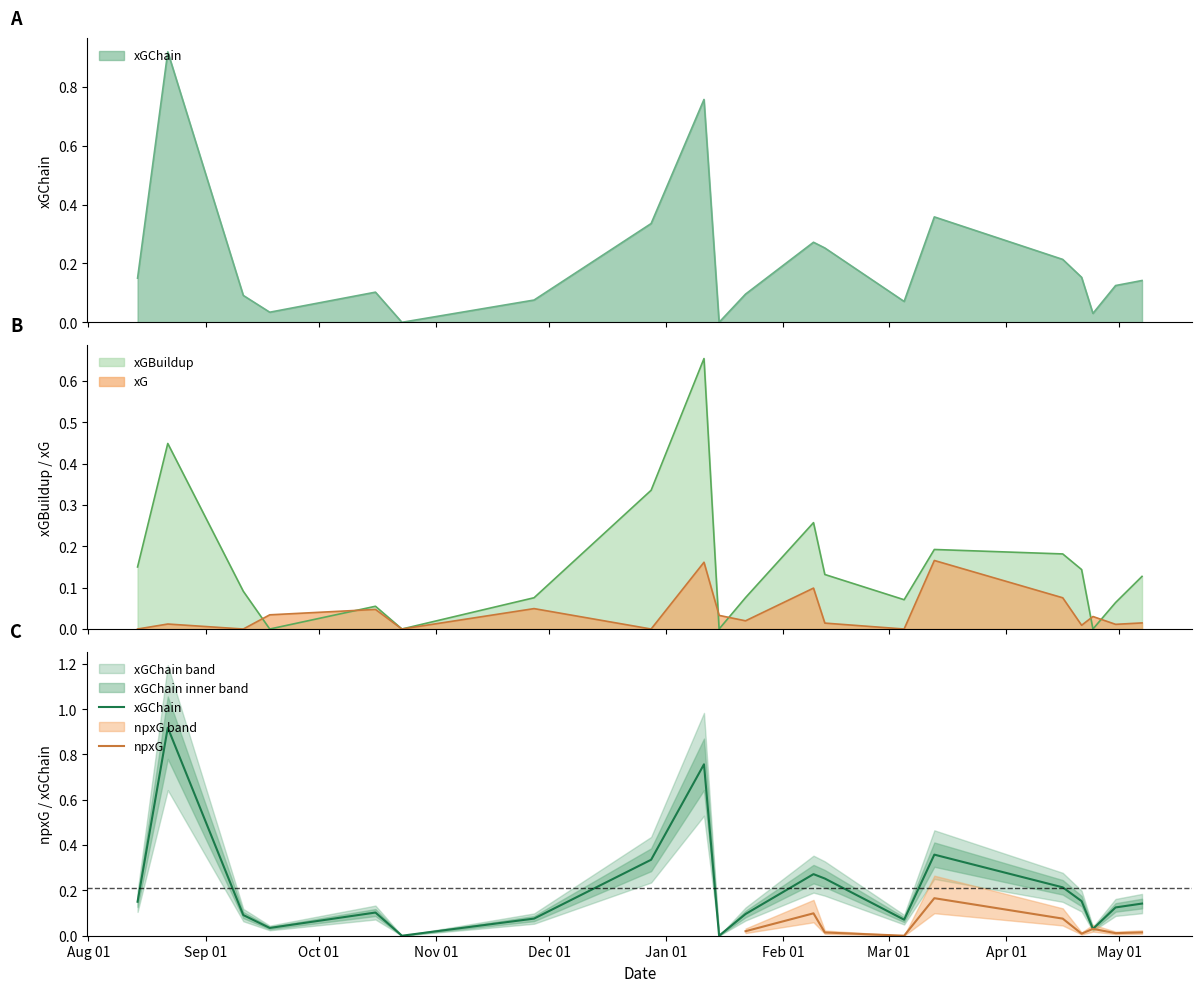

True or false: xG has a value of 0.0 at Aug 01.

True